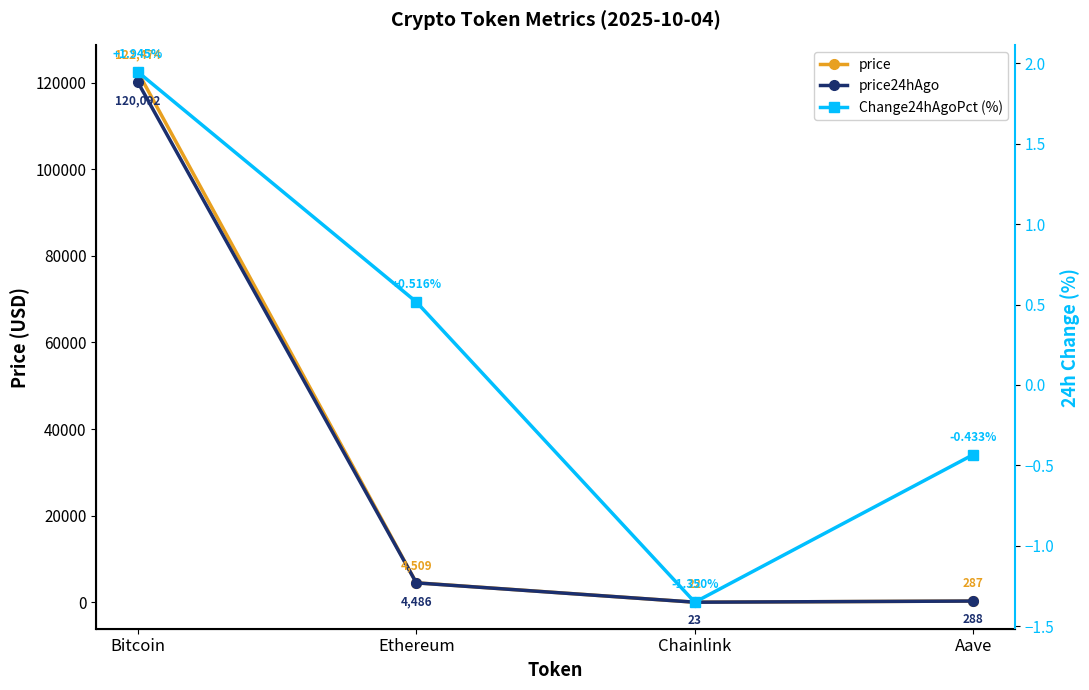

Which category has the highest value across all series?

Bitcoin